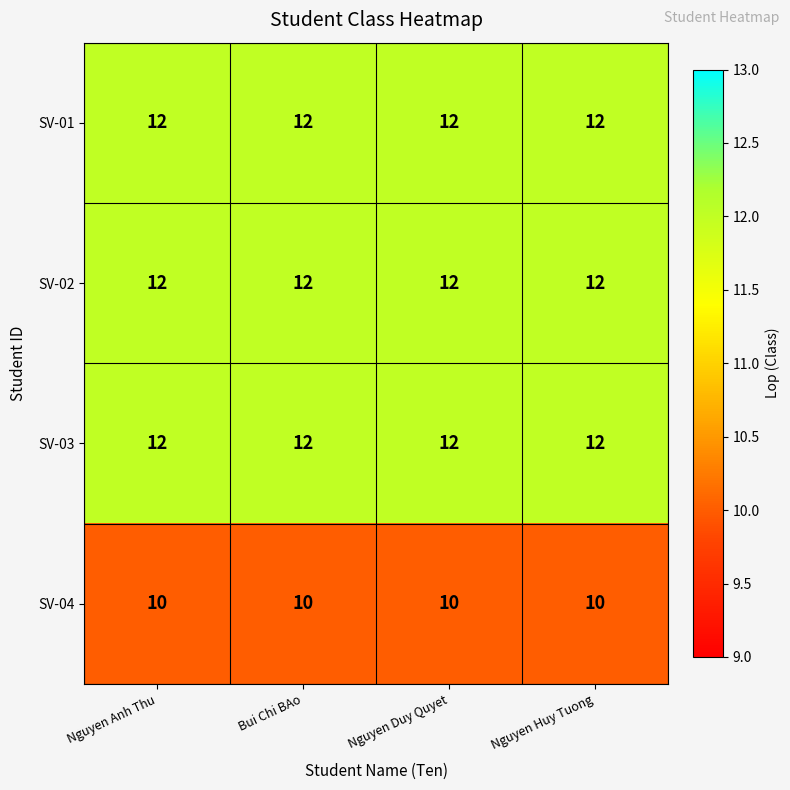

What is the minimum value for SV-04?

10